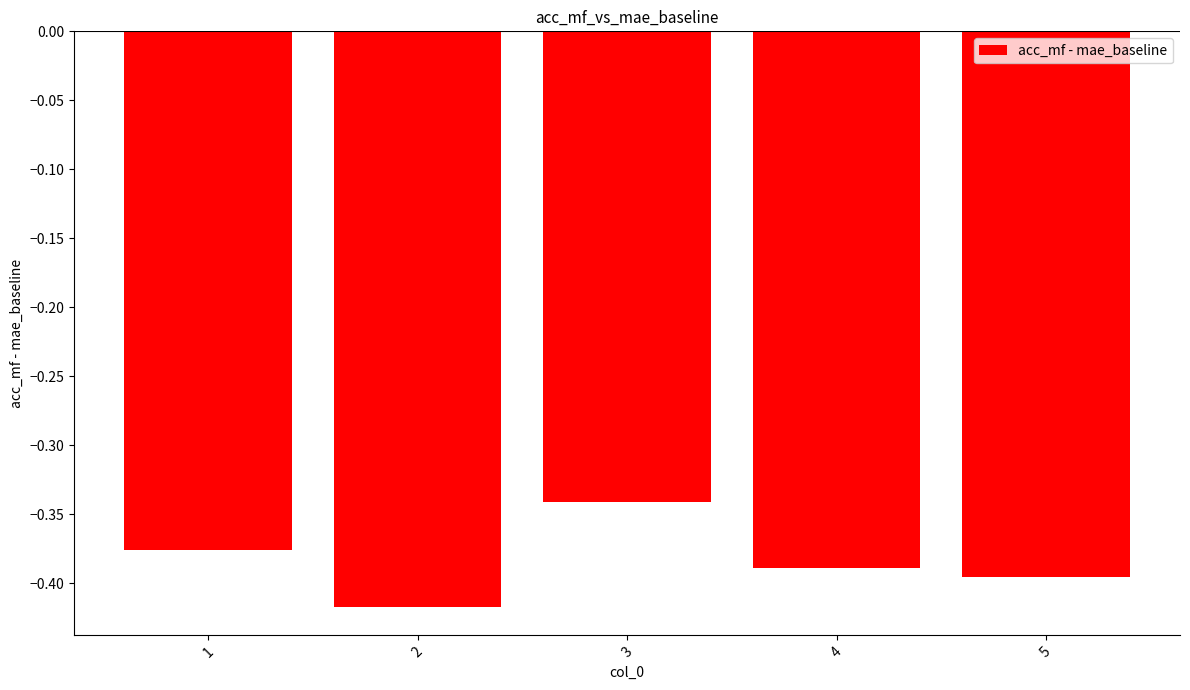

The chart shows a value of -0.6 at 1. True or false?

False